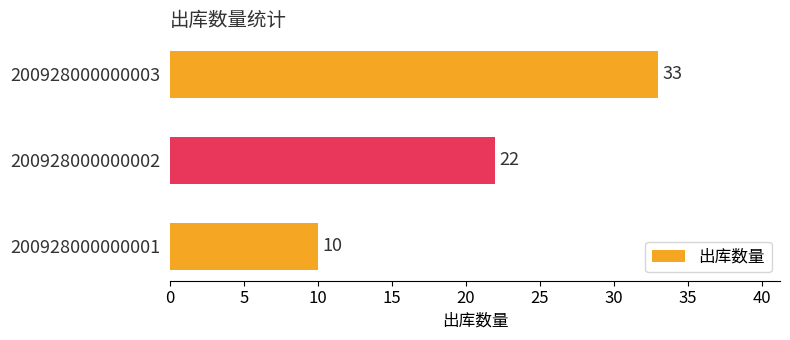

Which category has the highest value across all series?

200928000000003